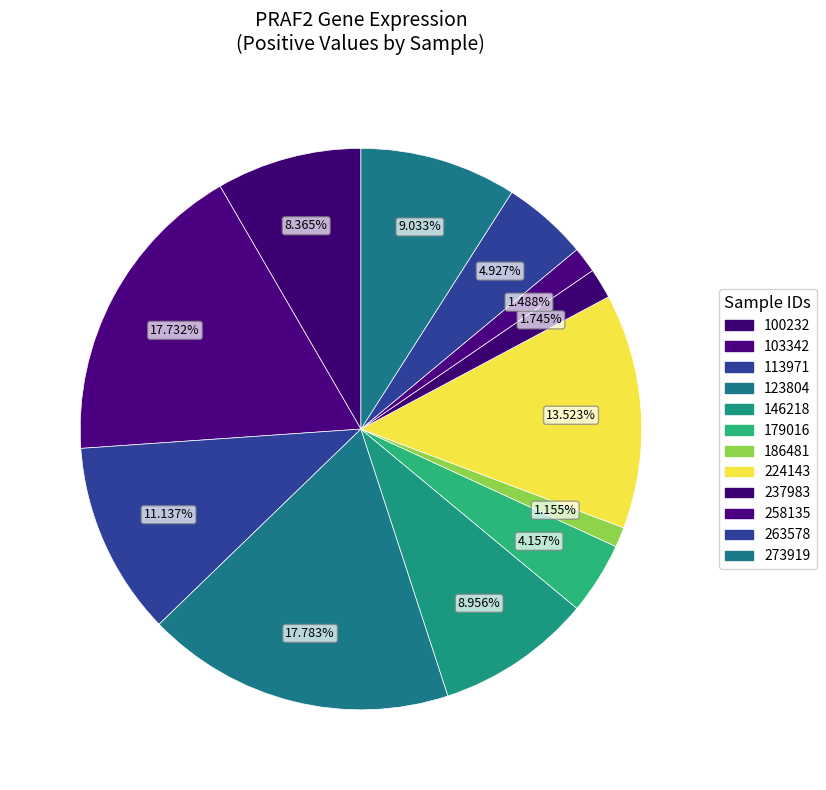

How many slices are in this pie chart?

12